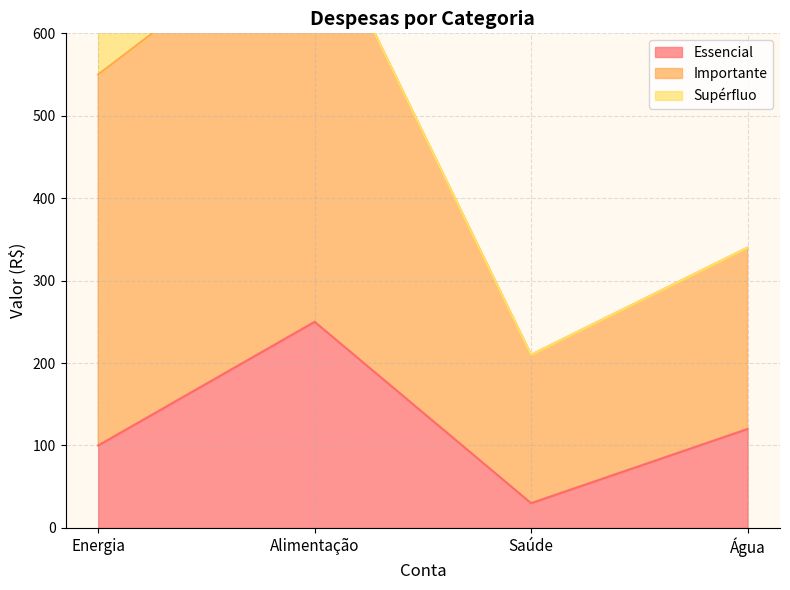

What is the total value across all series at Alimentação?

750